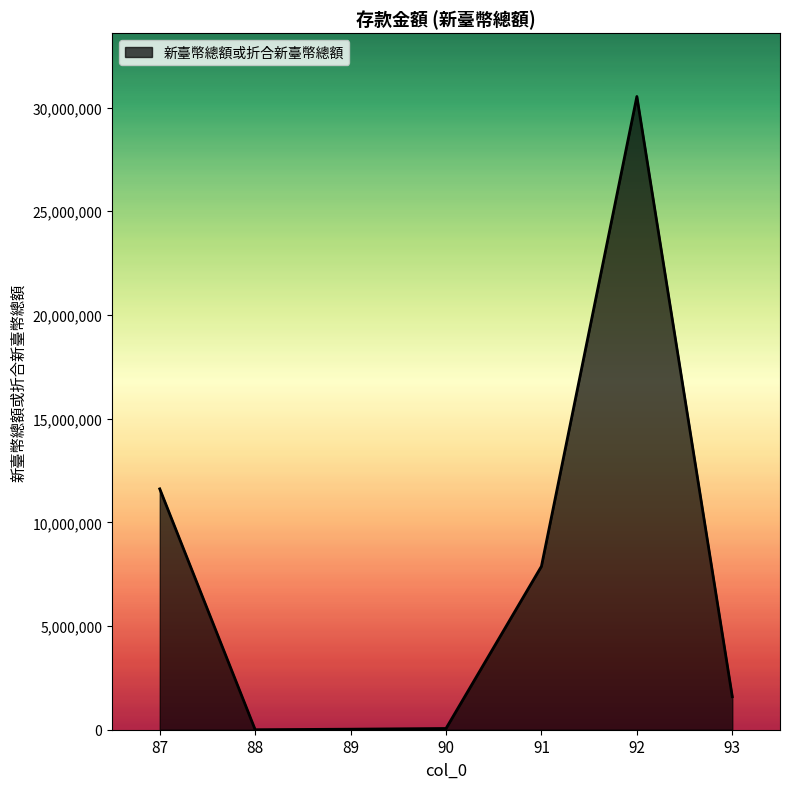

What is the difference between the maximum and second lowest values?

30508459.8